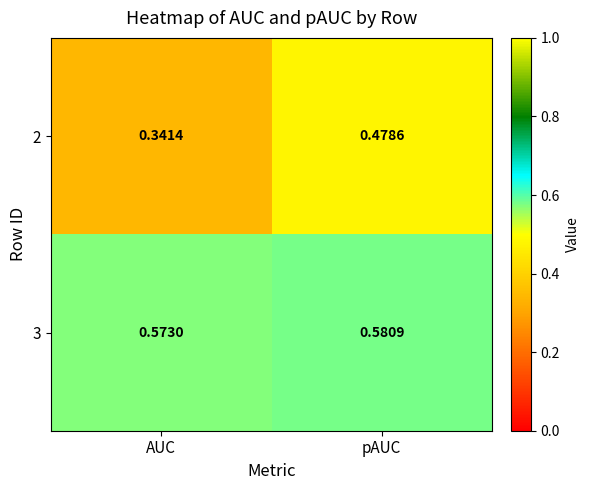

Where is 3 nearest to the value 0?

AUC